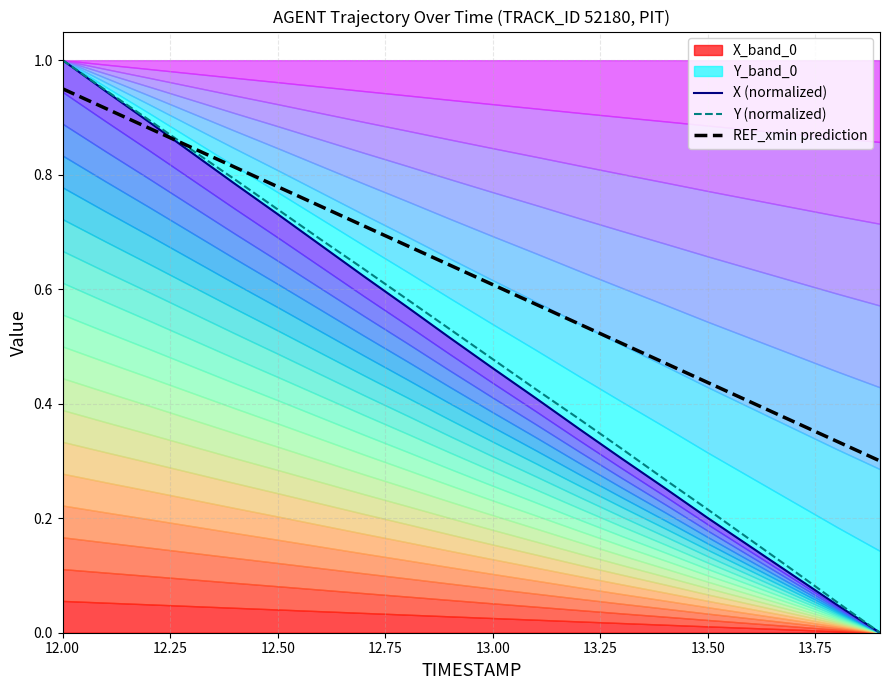

What is the value of the X (normalized) point at the 8th from the left?

0.6